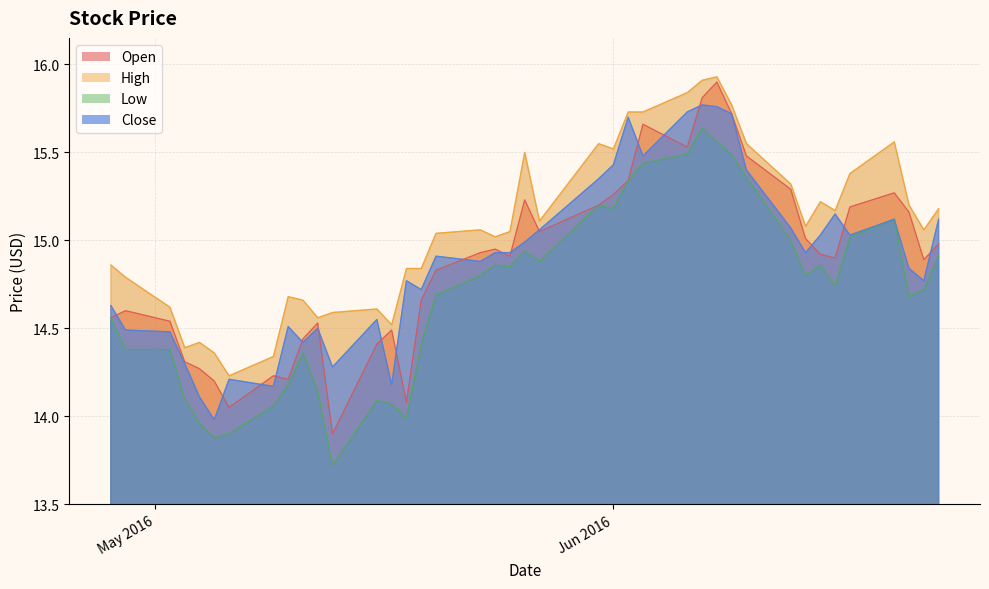

How many interior local valleys does the Low series have?

9